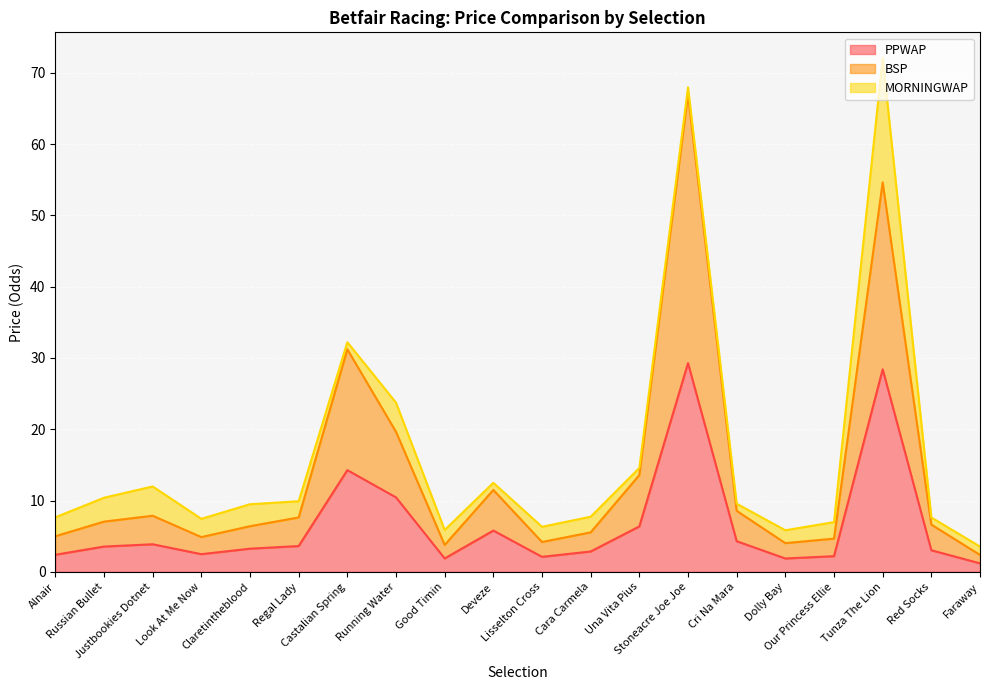

True or false: BSP and PPWAP cross at least once.

False